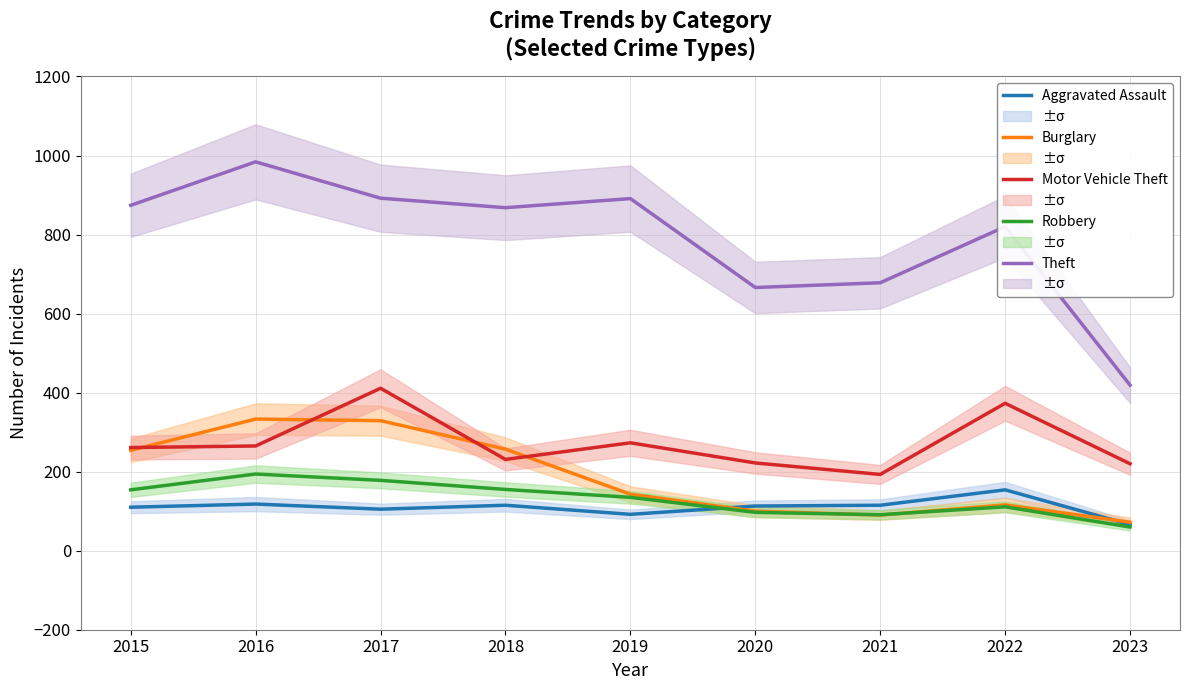

What is the maximum value shown in the chart?

984